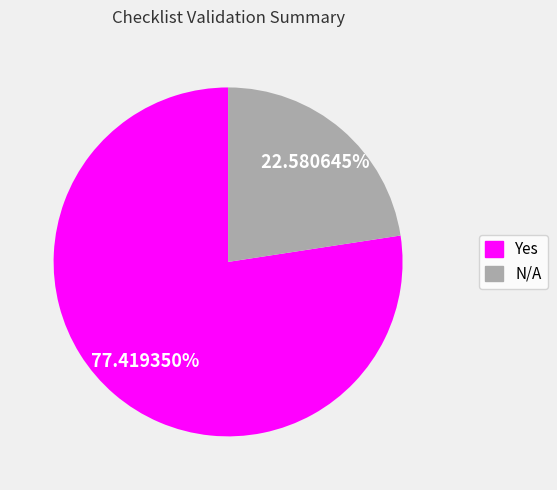

Count the number of slices in the pie.

2